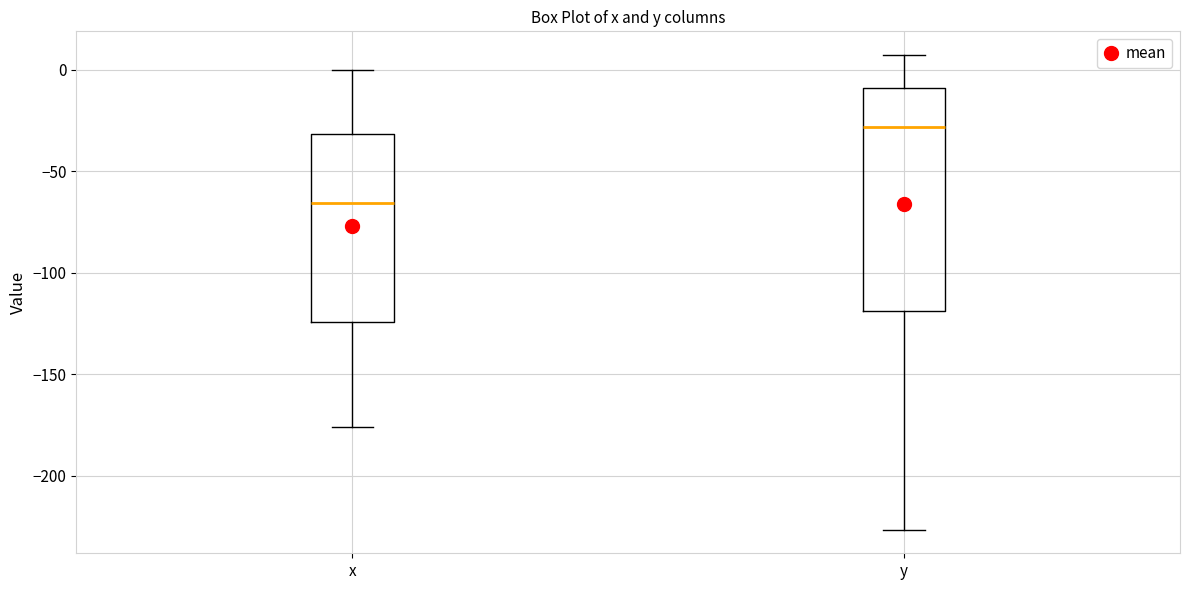

Which box is the tallest, from its lower edge to its upper edge?

y